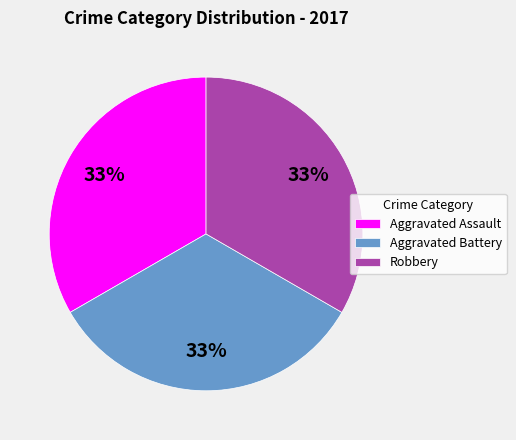

Does any single category account for the majority?

No